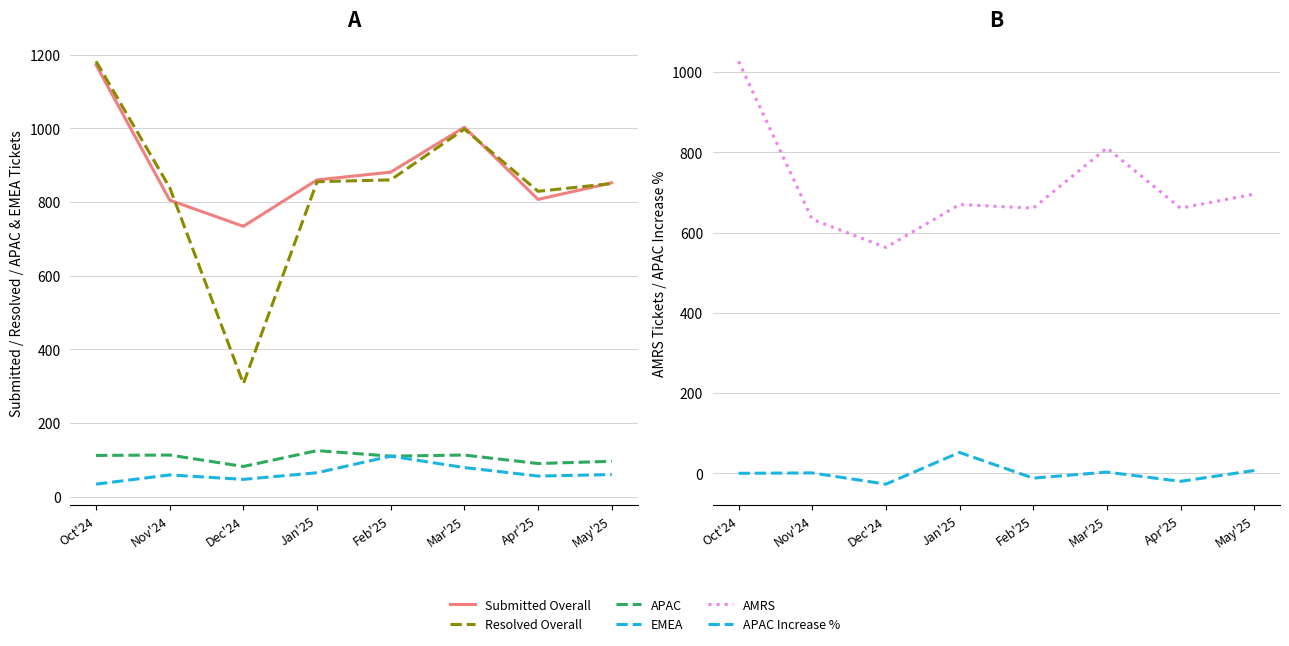

What is the difference between the APAC Increase % values at Feb'25 and Mar'25?

15